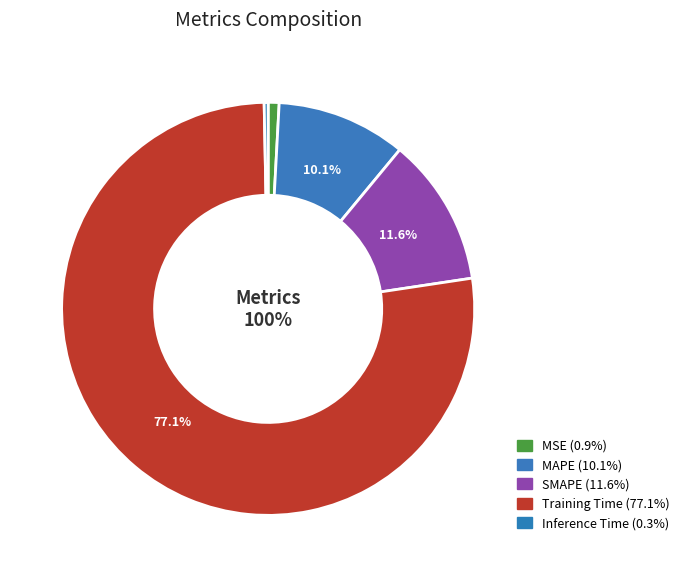

To the nearest percent, what is the difference between the MSE and MAPE slice percentages?

9%